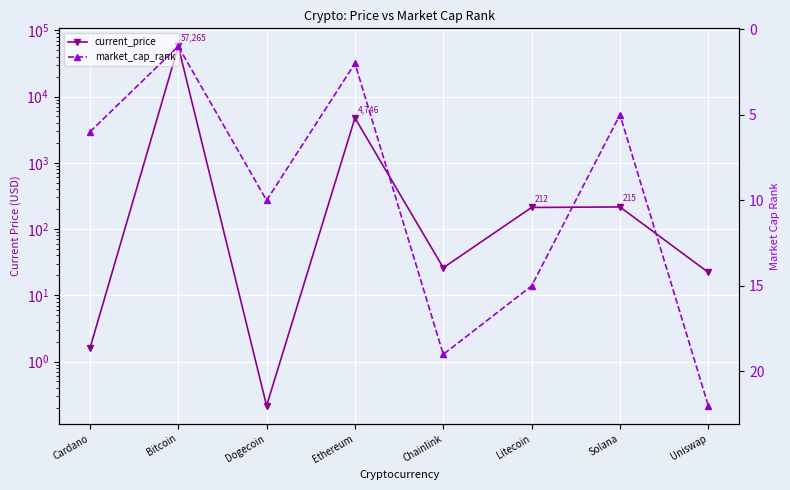

Reading left to right, transcribe all the data shown in this chart.

current_price: Cardano=1.6	Bitcoin=57265.0	Dogecoin=0.2	Ethereum=4746.4	Chainlink=26.0	Litecoin=211.6	Solana=215.3	Uniswap=22.2
market_cap_rank: Cardano=6.0	Bitcoin=1.0	Dogecoin=10.0	Ethereum=2.0	Chainlink=19.0	Litecoin=15.0	Solana=5.0	Uniswap=22.0